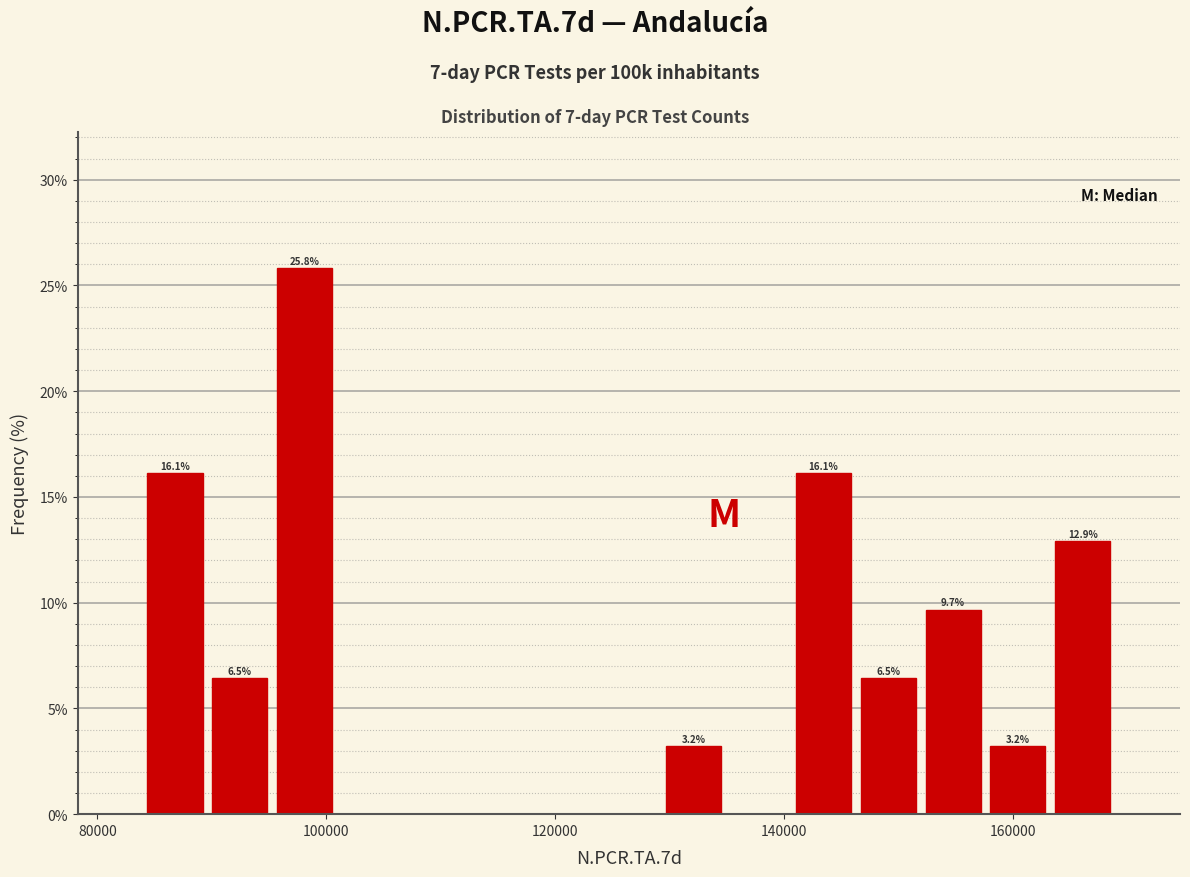

Read against the x-axis, roughly where is the centre of the tallest bar?

98000